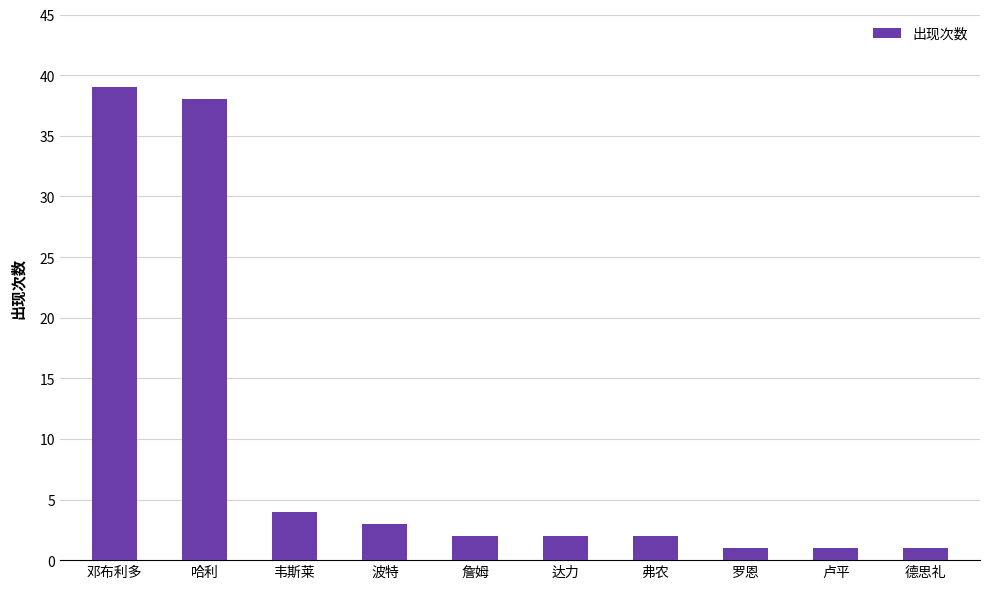

Are the bars horizontal?

No